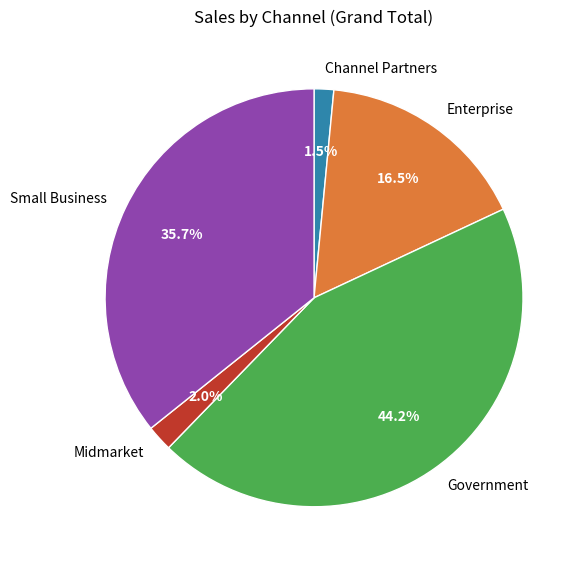

The Government slice represents 44% of the pie. True or false?

True